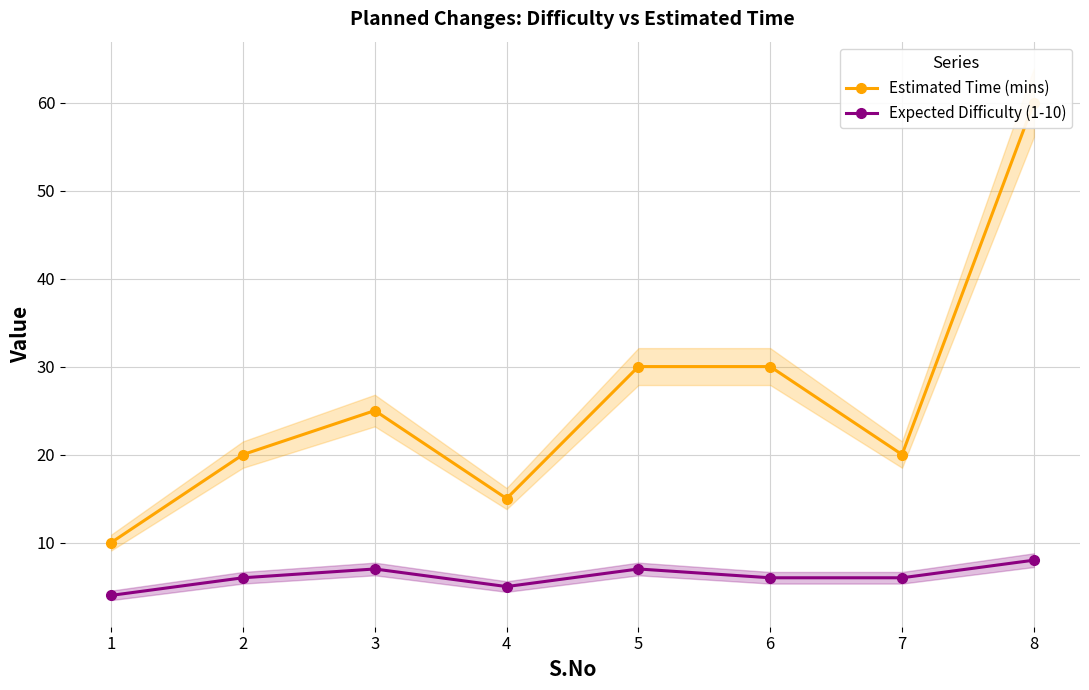

True or false: Expected Difficulty (1-10) and Estimated Time (mins) cross at least once.

False